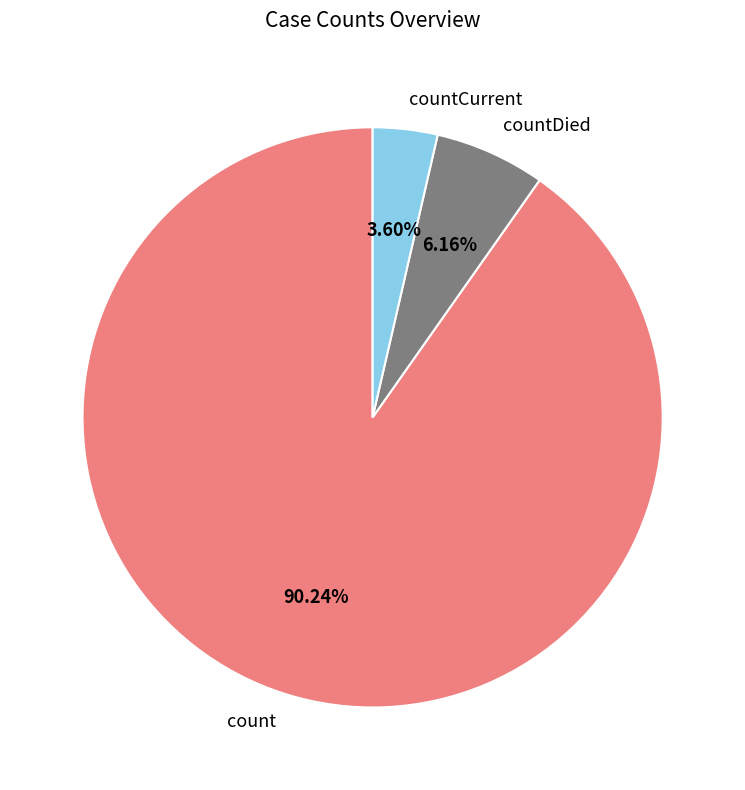

How much of the chart is everything except countCurrent?

96.4%